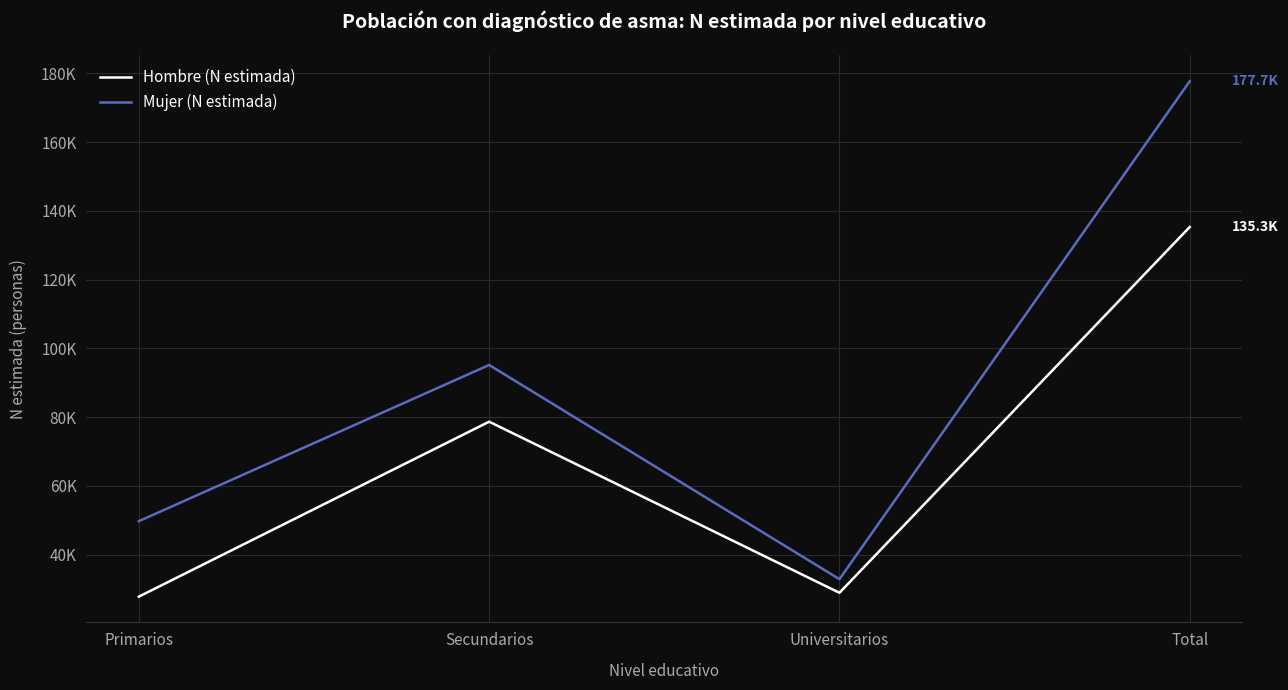

True or false: Mujer (N estimada) has a value of 21723 at Primarios.

False